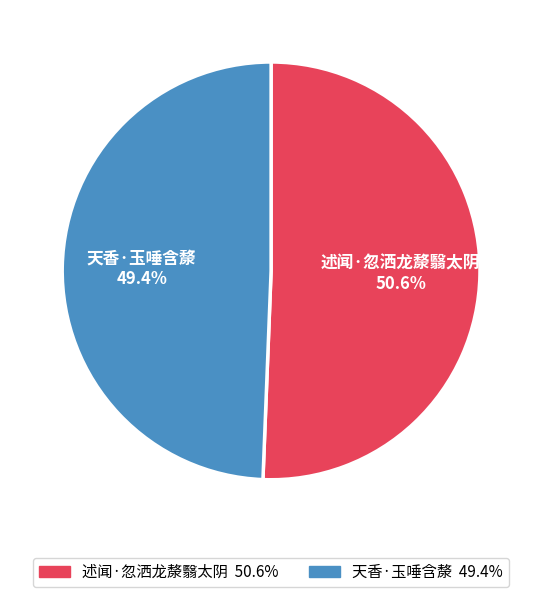

The 天香·玉唾含漦 slice represents 40% of the pie. True or false?

False